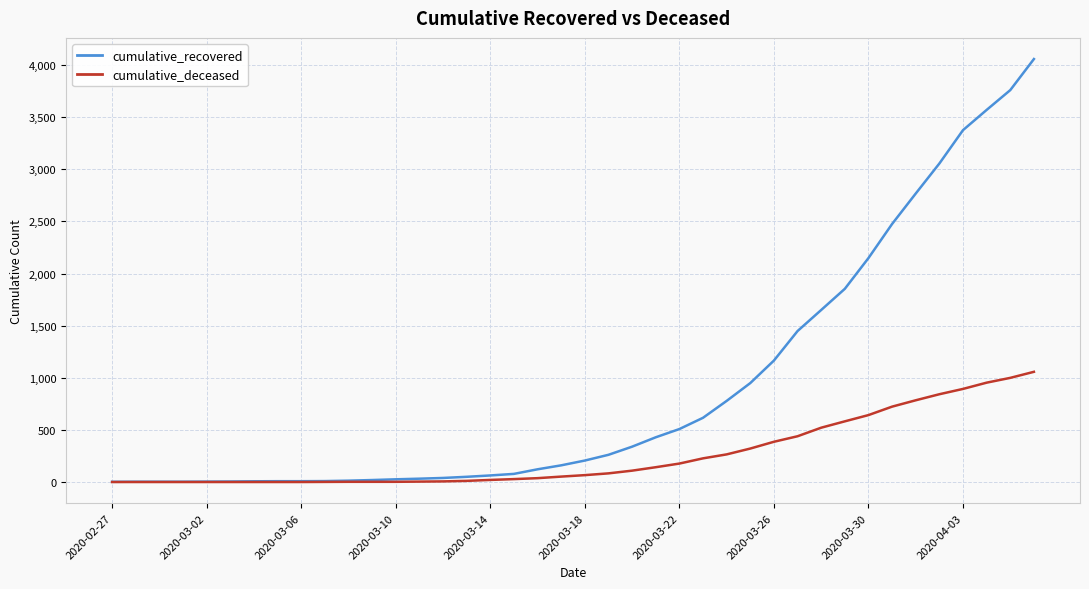

Which series has the largest range (max minus min)?

cumulative_recovered